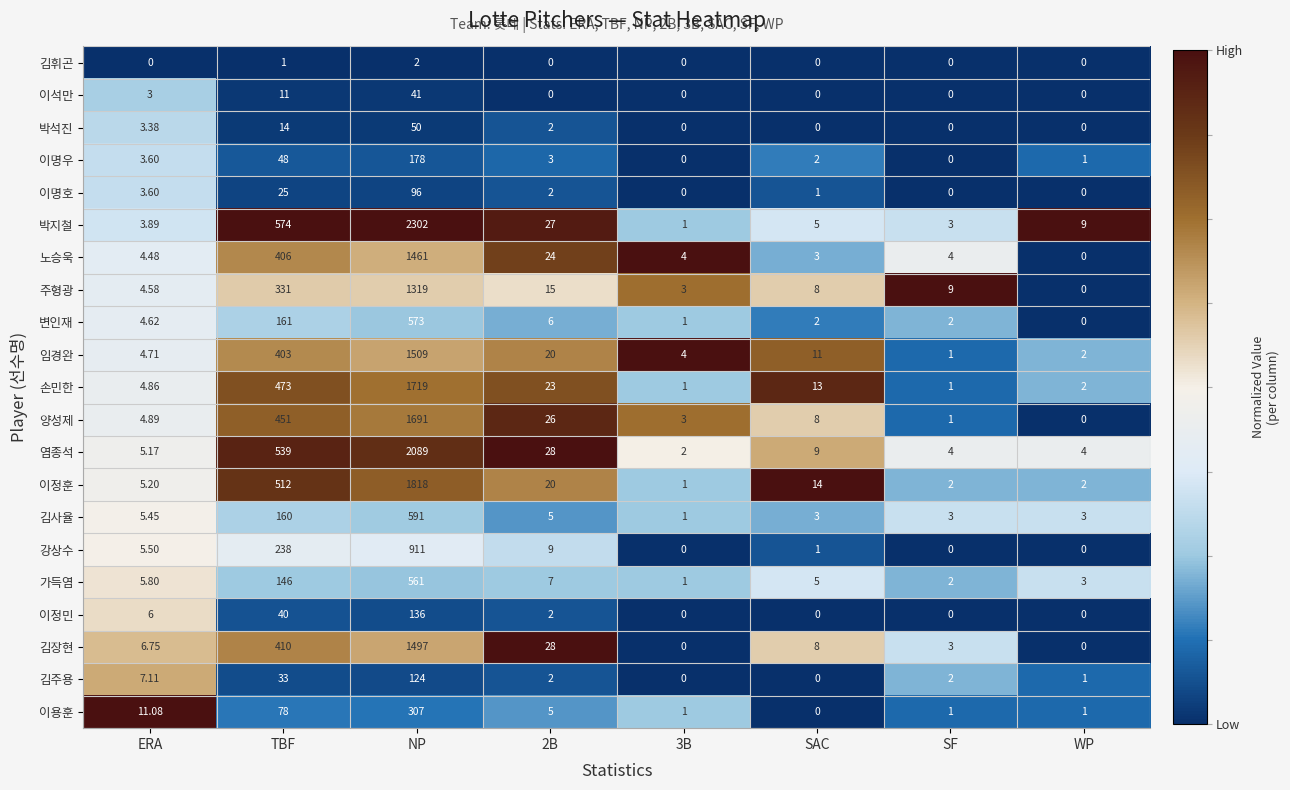

At TBF, list the series in order from smallest to largest.

김휘곤, 이석만, 박석진, 이명호, 김주용, 이정민, 이명우, 이용훈, 가득염, 김사율, 변인재, 강상수, 주형광, 임경완, 노승욱, 김장현, 양성제, 손민한, 이정훈, 염종석, 박지철